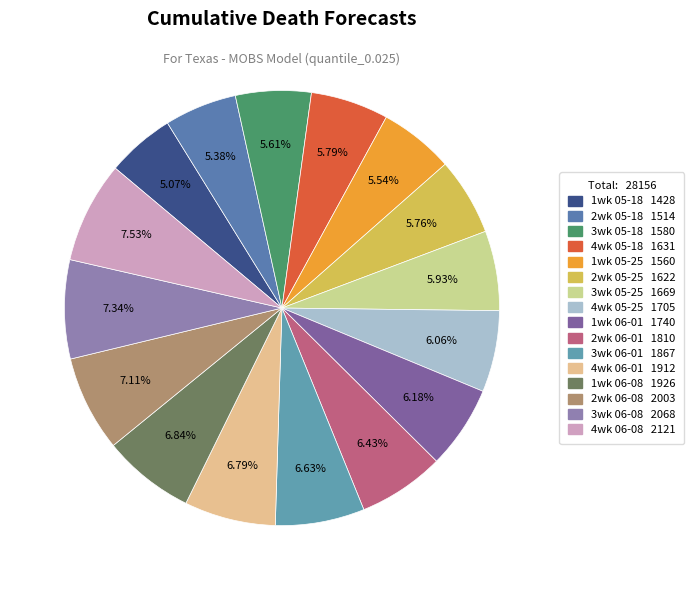

To the nearest percent, what is the average slice percentage?

6%